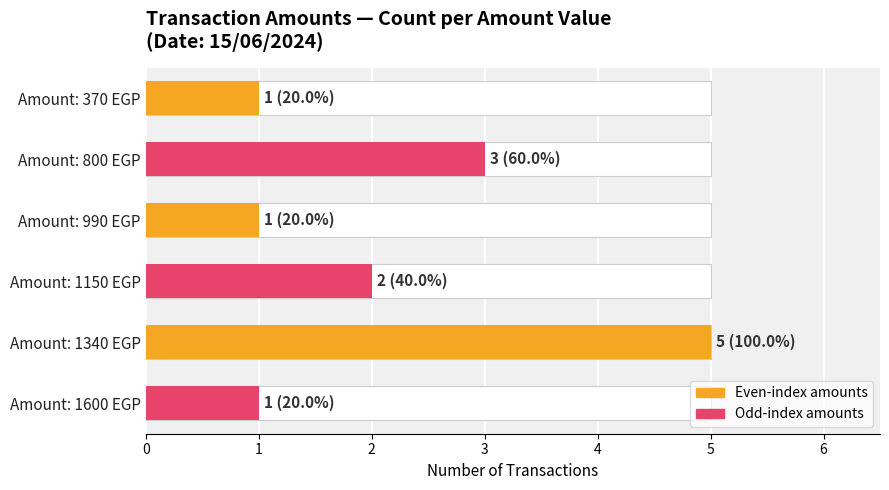

What is the greatest value displayed?

5